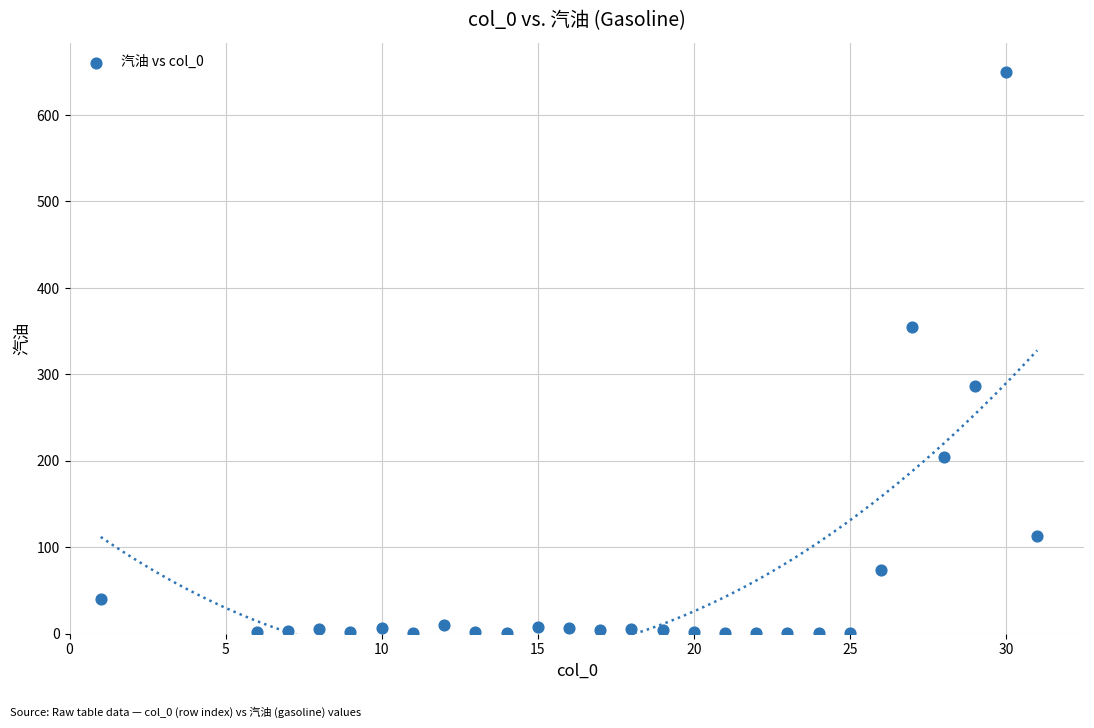

What is the range of Y values (max minus min)?

649.6